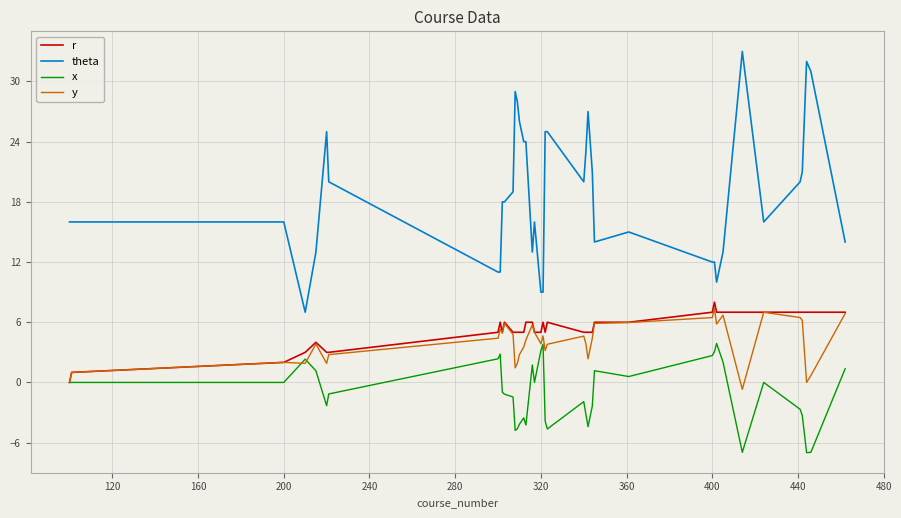

True or false: theta and y cross at least once.

False